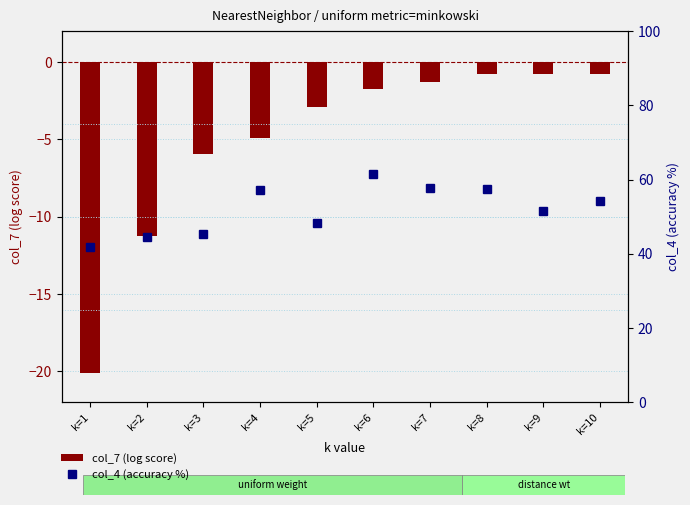

Which has a higher value, k=2 or k=3?

k=3